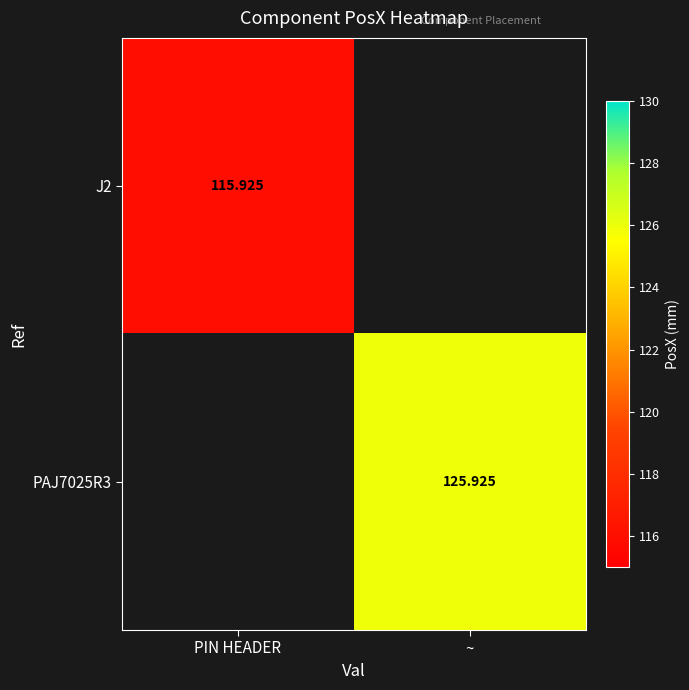

Is the value of J2 at PIN HEADER greater than the value of PAJ7025R3 at ~?

No